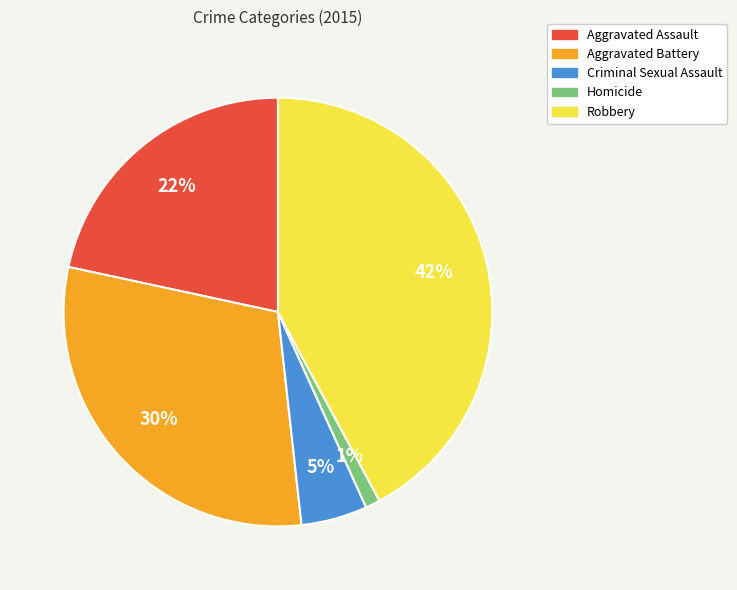

Rank the categories by value from highest to lowest.

Robbery, Aggravated Battery, Aggravated Assault, Criminal Sexual Assault, Homicide